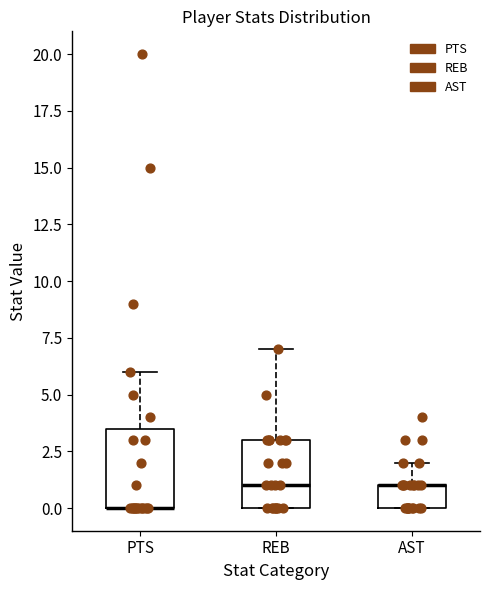

Where is the upper edge of the box for AST on the y-axis? The values are not printed on the chart, so give them approximately, as read against the axis.

1.0